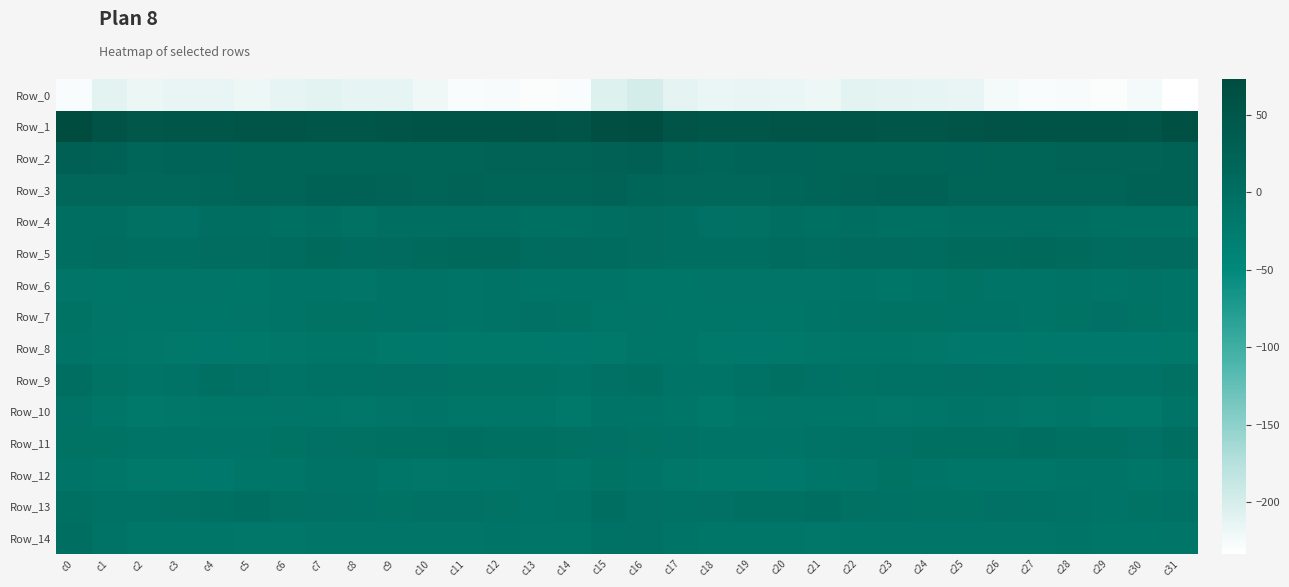

What is the minimum value shown in the chart?

-233.1